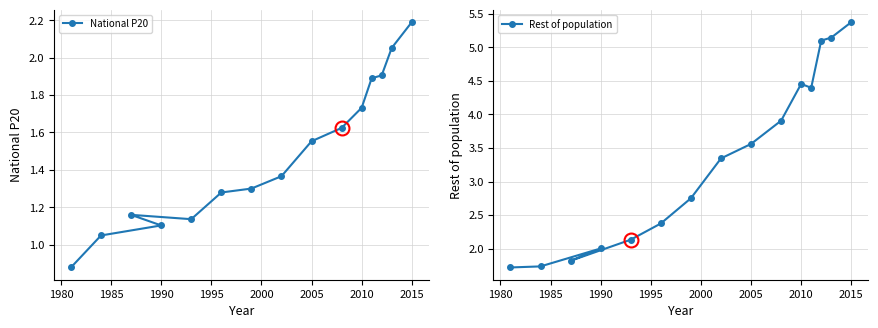

True or false: National P20 has a value of 1.1 at 1990.

True